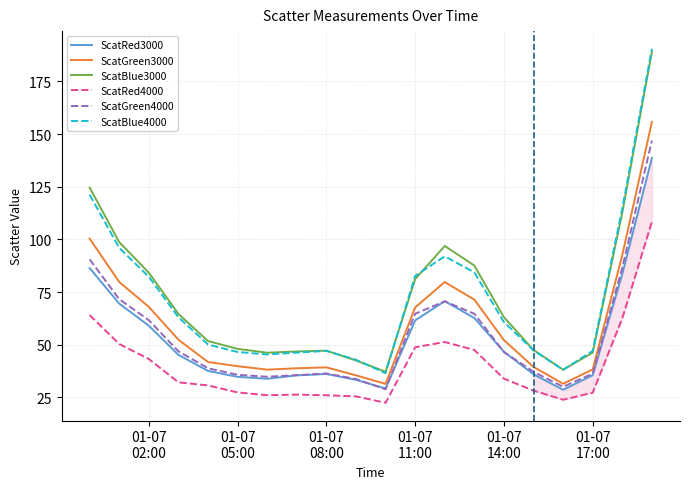

True or false: ScatGreen4000 and ScatBlue4000 intersect in this chart.

False